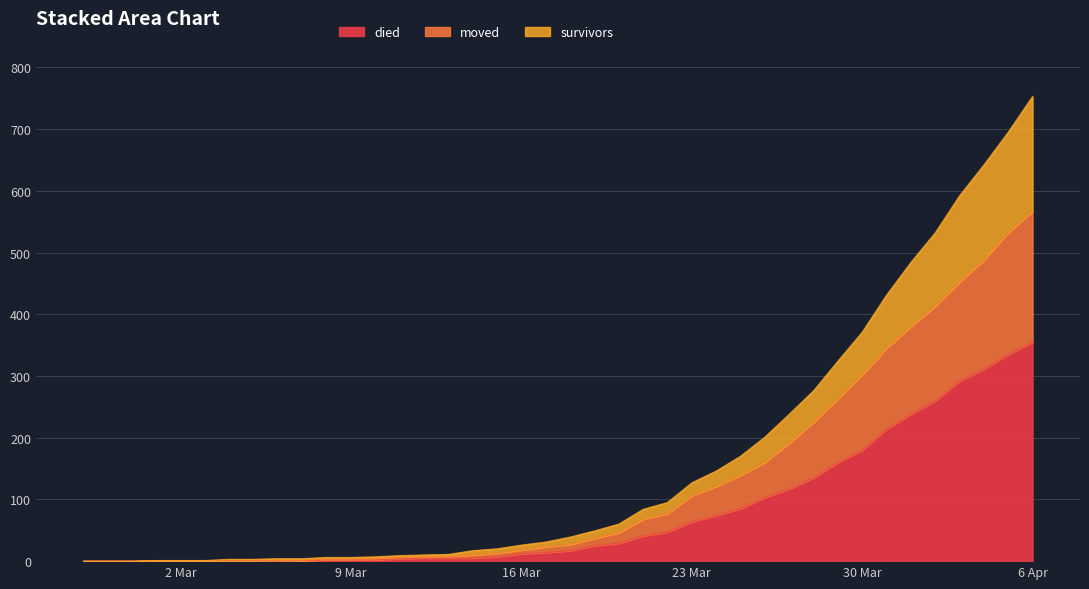

What are all the series names shown in the legend?

died, moved, survivors